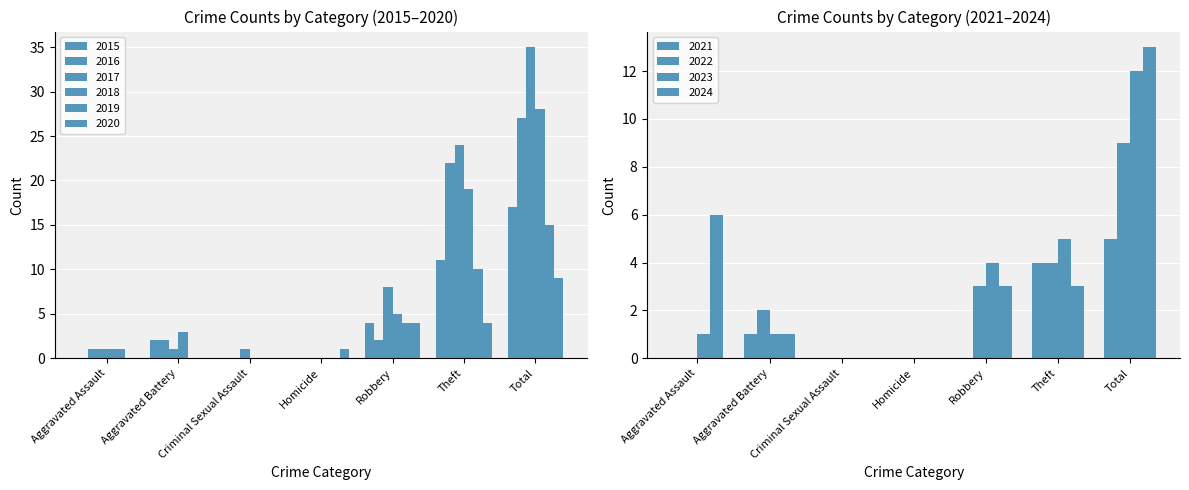

At which label does 2017 first exceed 1?

Robbery